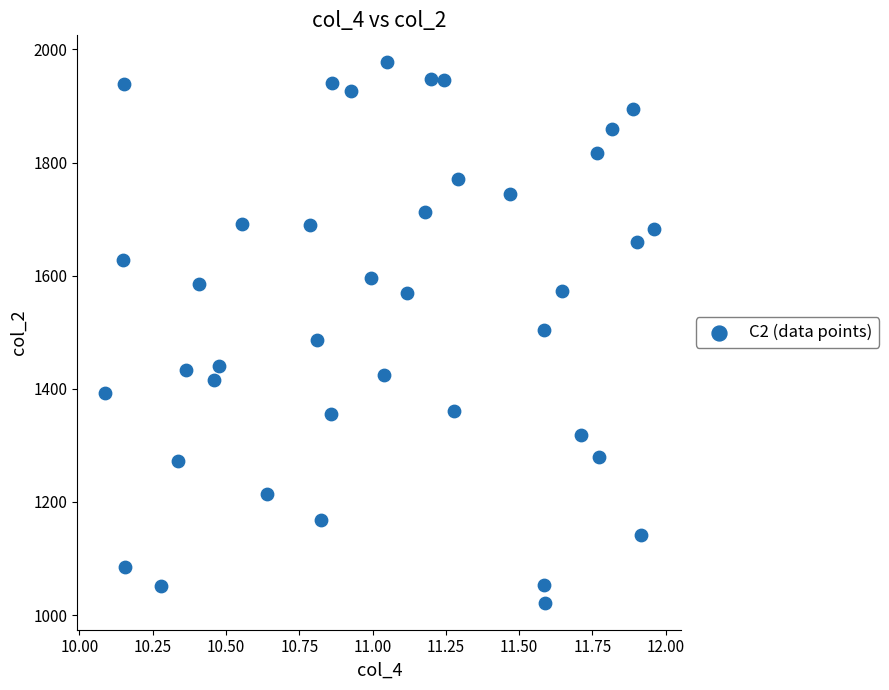

What is the range of Y values (max minus min)?

955